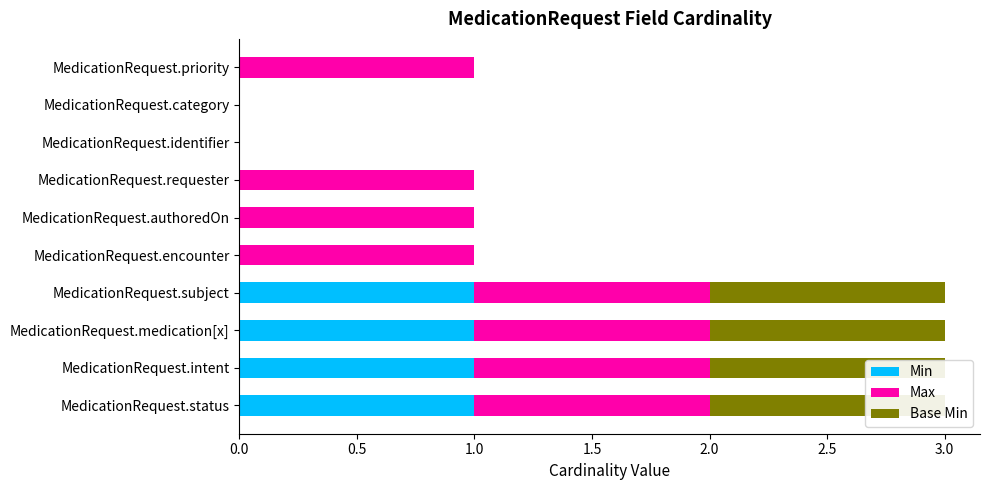

What is the total value across all series at MedicationRequest.priority?

1